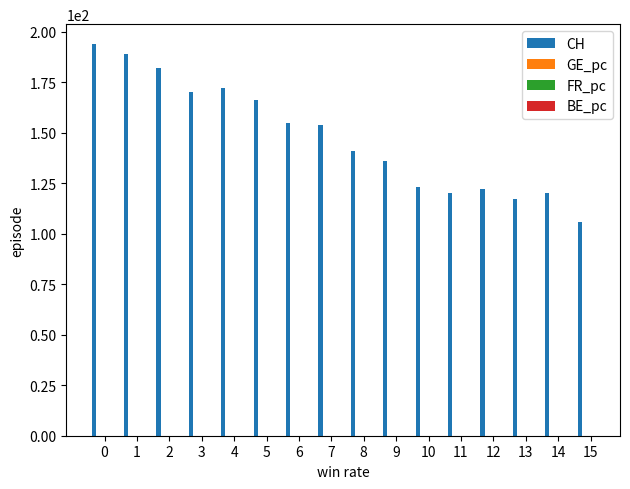

How many series are shown in this chart?

4